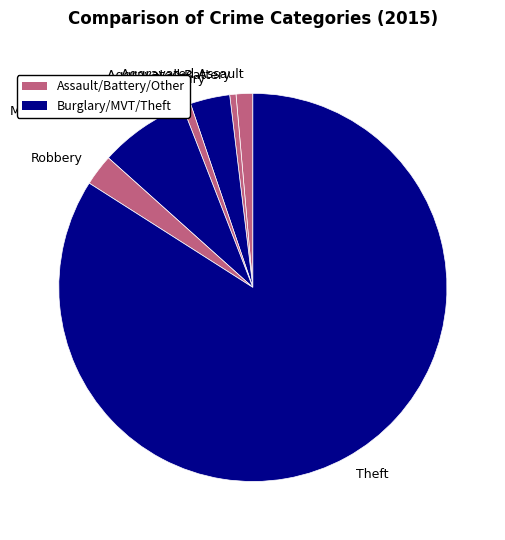

True or false: Burglary accounts for 3% of the total.

True